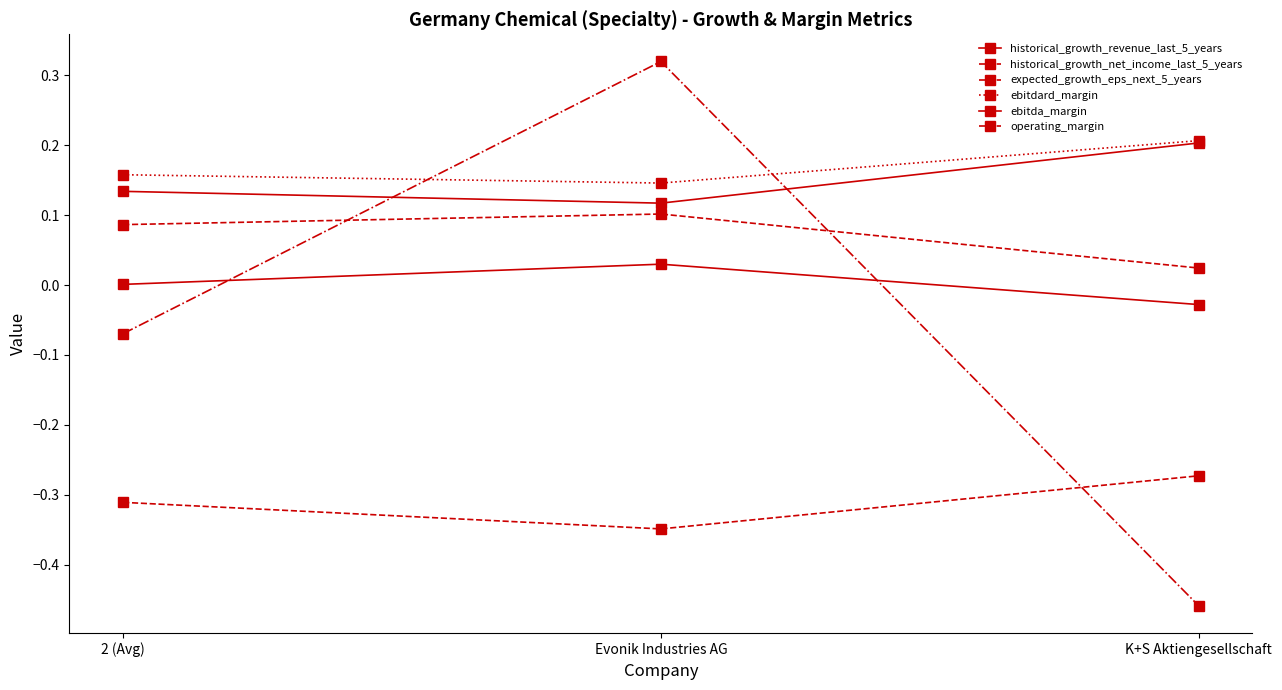

What is the label of the 1st point from the left?

2 (Avg)